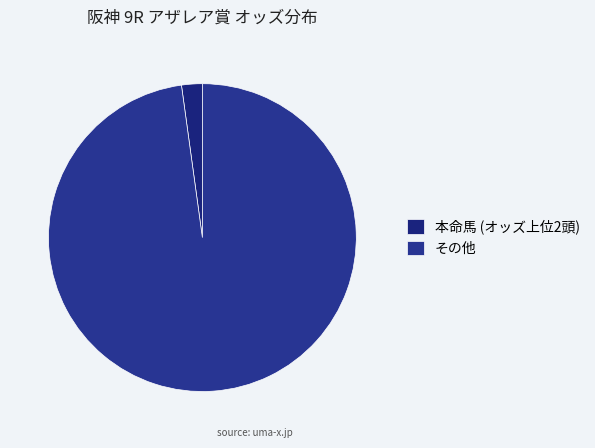

Rank the categories by value from lowest to highest.

本命馬 (オッズ上位2頭), その他